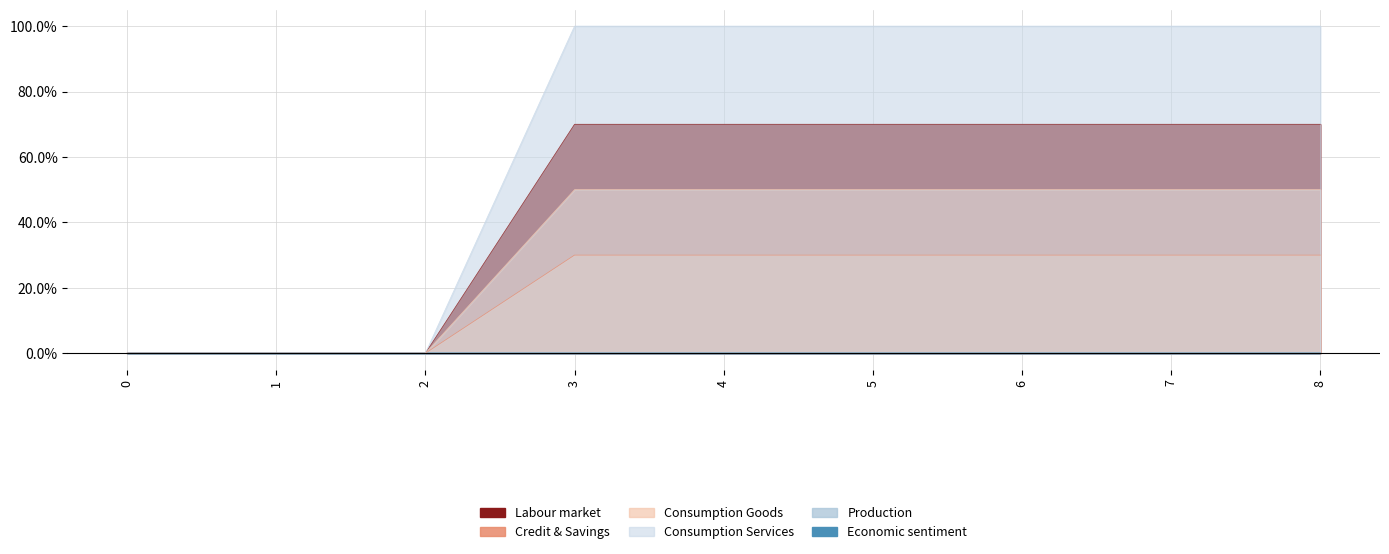

Which category has the highest value in the Consumption Goods series?

3